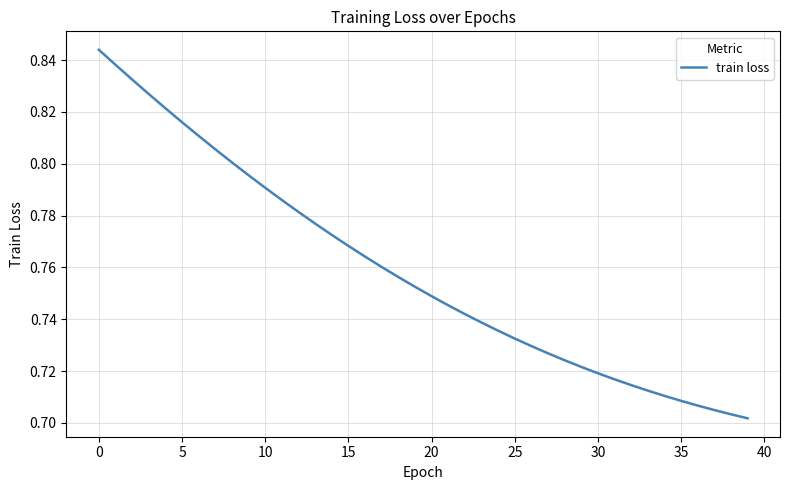

Where is the data nearest to the value 0?

39